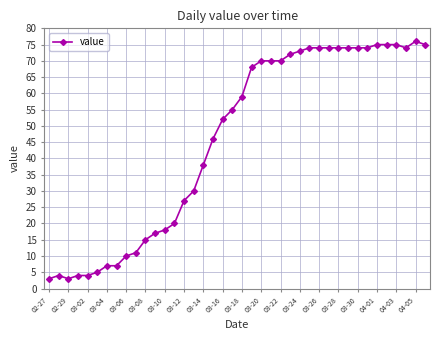

What is the value of the 40th point from the left?

75